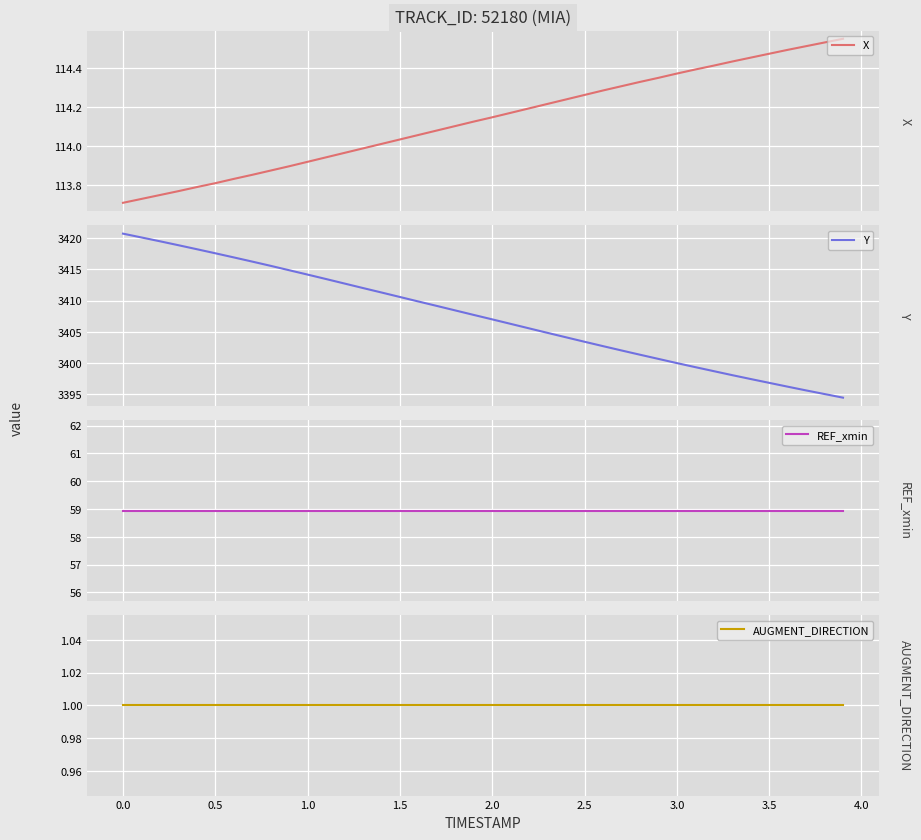

How many lines are shown in the chart?

4